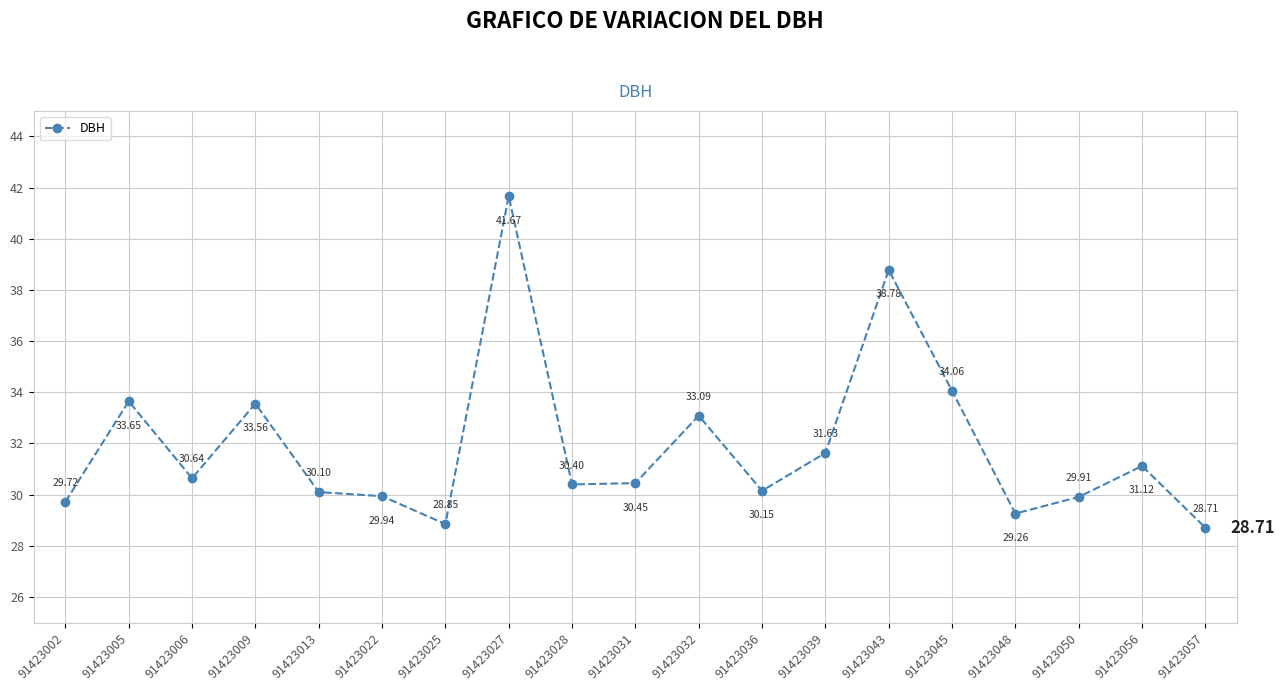

Approximately how many times larger is the value at 91423045 compared to 91423005?

1.0